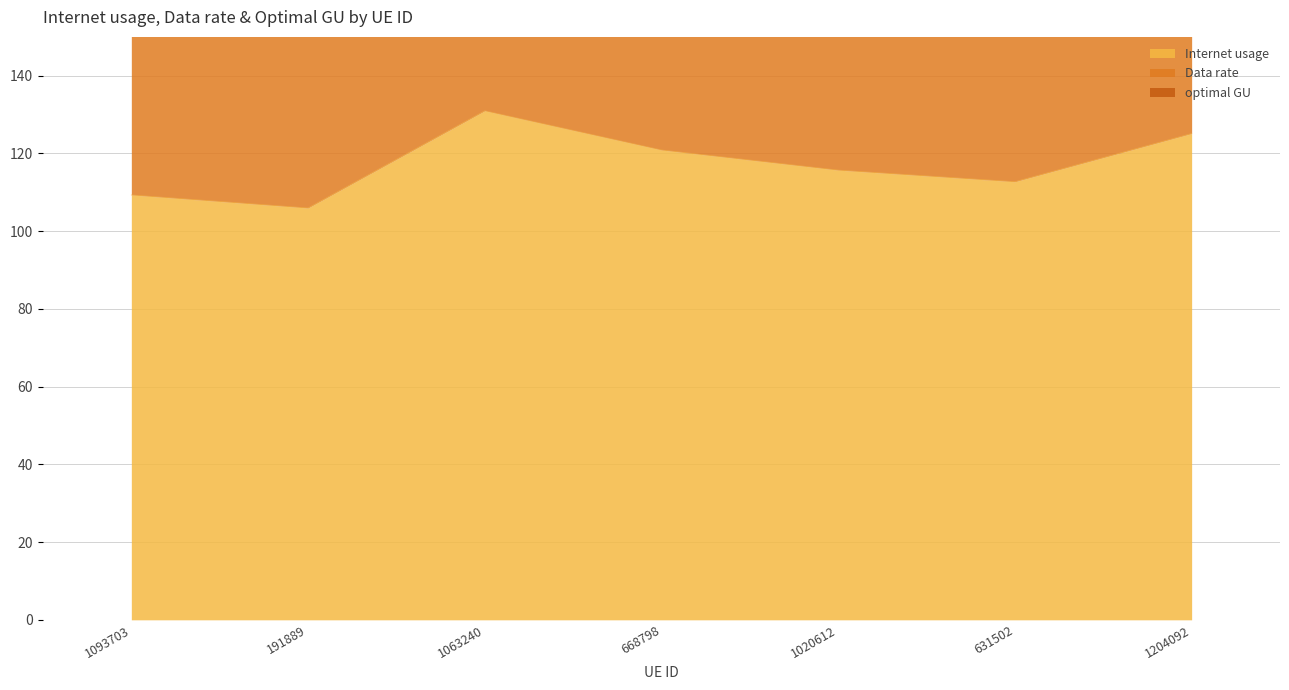

How many interior local peaks does the Data rate series have?

1